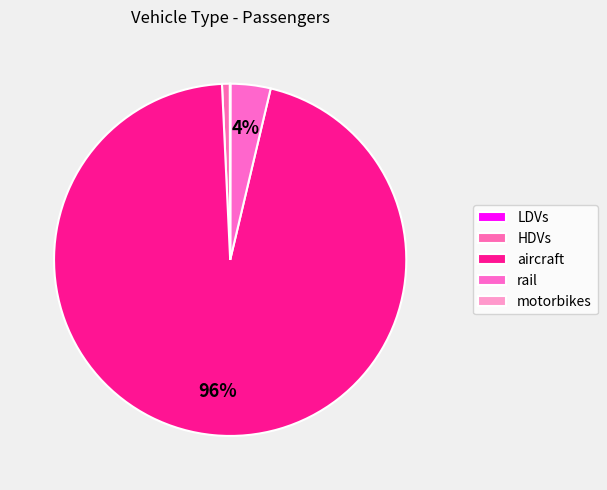

Between aircraft and HDVs, which is larger?

aircraft